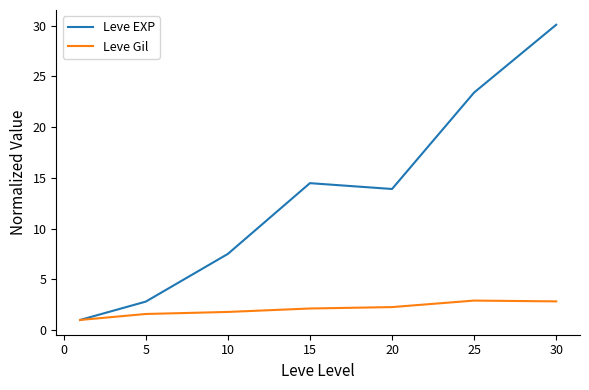

What is the average value of the Leve Gil series?

2.1